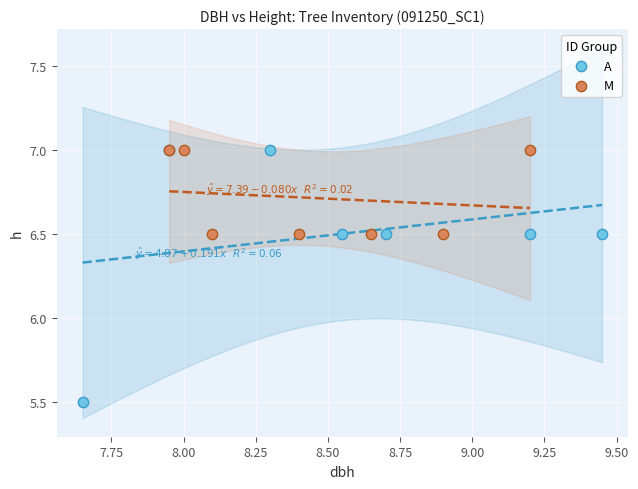

Which series reaches the minimum Y coordinate?

A